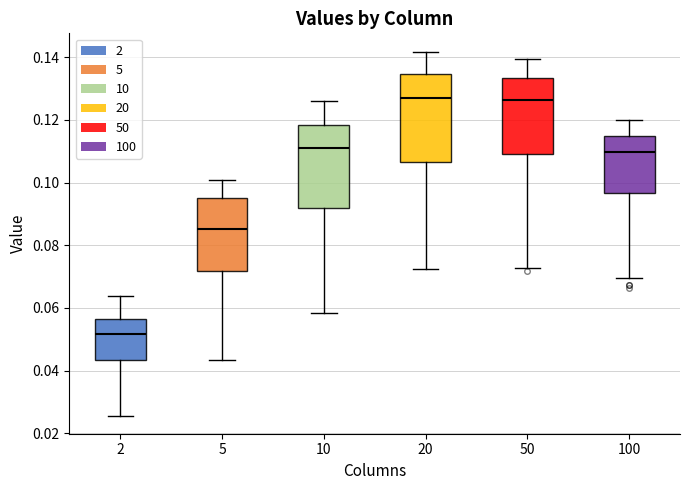

Reading left to right, transcribe this box plot: for each box, give where its median line is, the range the box spans, and where its two whiskers end, as read against the y-axis. The values are not printed on the chart, so give them approximately, as read against the axis.

2: median 0.052, box 0.044 to 0.056, whiskers 0.026 to 0.064
5: median 0.086, box 0.072 to 0.094, whiskers 0.044 to 0.100
10: median 0.112, box 0.092 to 0.118, whiskers 0.058 to 0.126
20: median 0.126, box 0.106 to 0.134, whiskers 0.072 to 0.142
50: median 0.126, box 0.110 to 0.134, whiskers 0.072 to 0.140
100: median 0.110, box 0.096 to 0.114, whiskers 0.070 to 0.120